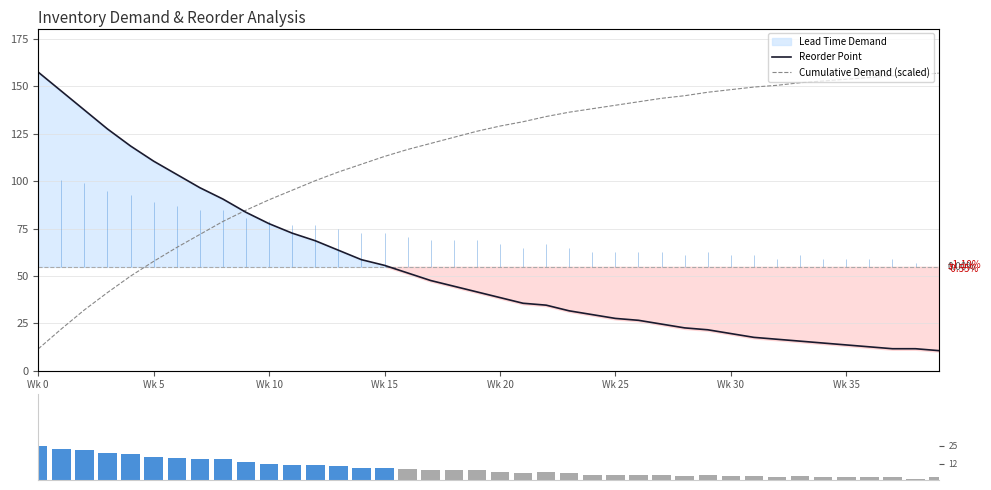

Between Wk 15 and Wk 10, which is larger?

Wk 10